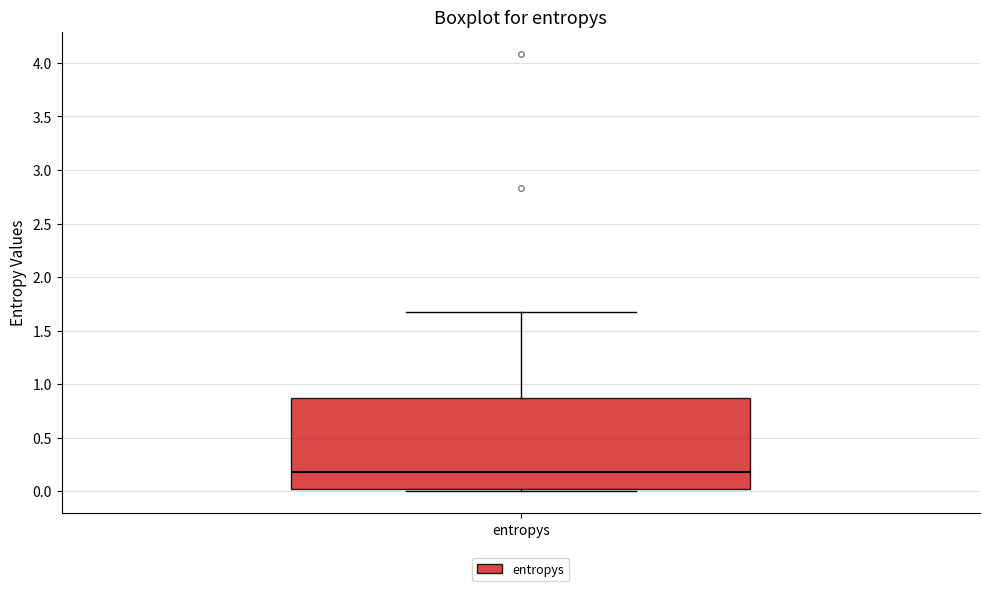

Transcribe this box plot: give where the median line is, the range the box spans, and where the two whiskers end, as read against the y-axis. The values are not printed on the chart, so give them approximately, as read against the axis.

median 0.20, box 0.00 to 0.85, whiskers 0.00 (just below the box's lower edge) to 1.70